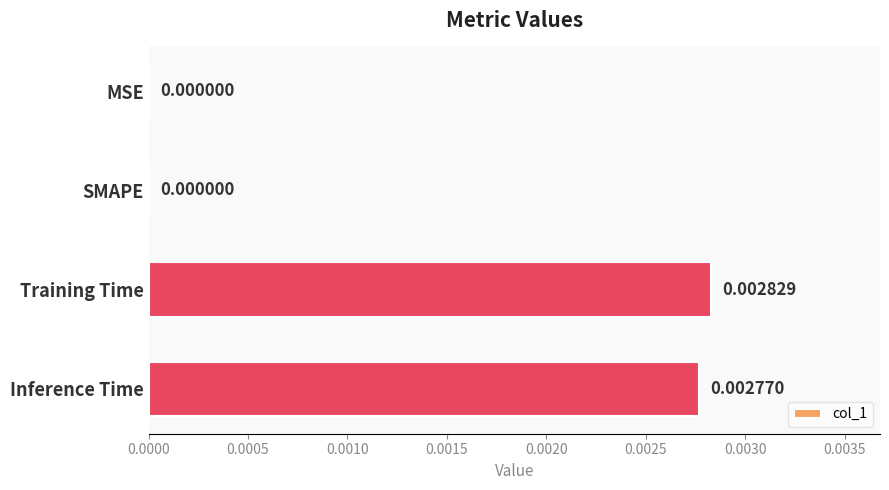

Which category has the highest value across all series?

Training Time